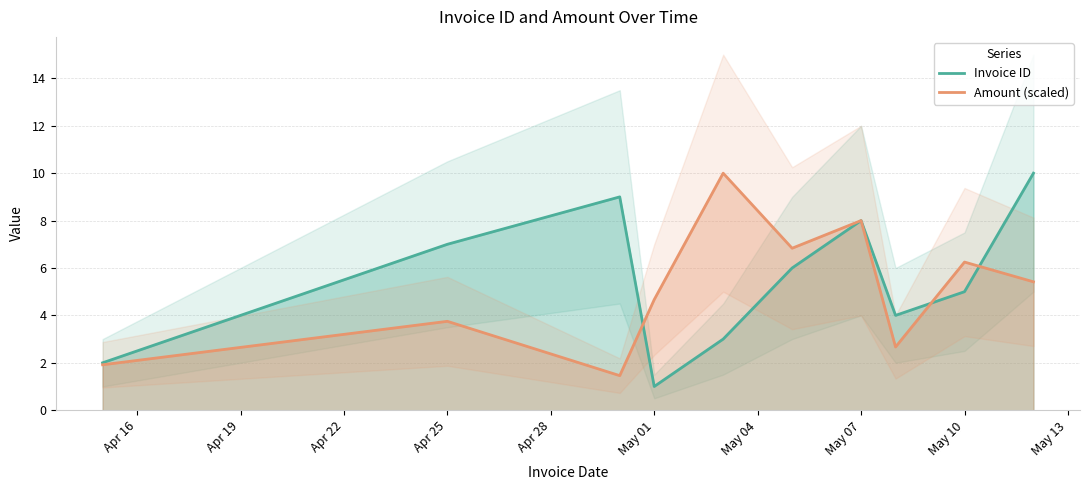

Which series ends up on top after the final intersection of Amount (scaled) and Invoice ID?

Invoice ID